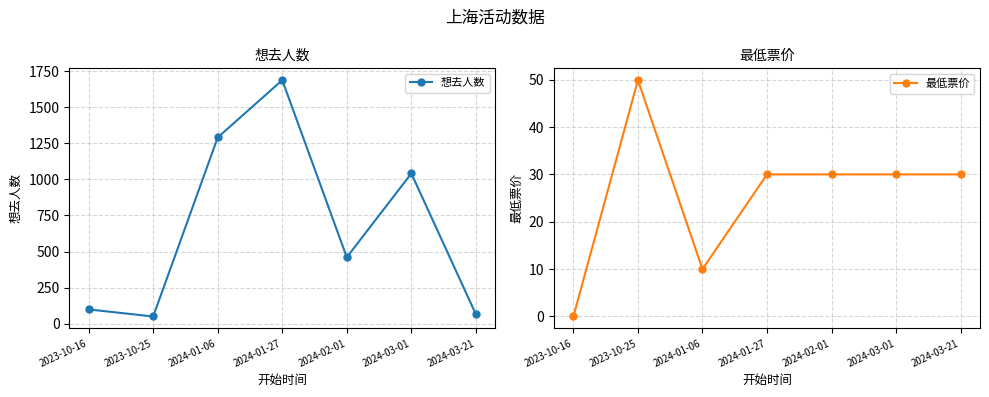

Reading right to left, list all the values displayed in this chart.

想去人数: 65.0	1041.0	460.0	1687.0	1290.0	50.0	99.0
最低票价: 30.0	30.0	30.0	30.0	10.0	49.9	0.0